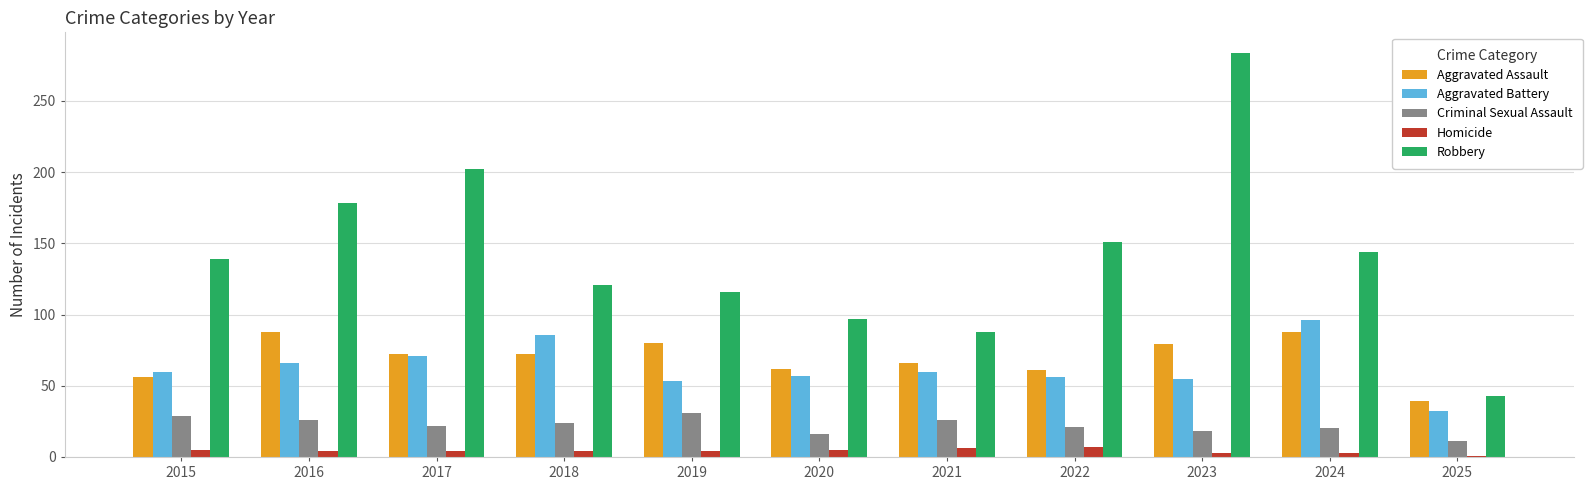

Where is Robbery nearest to the value 163?

2022